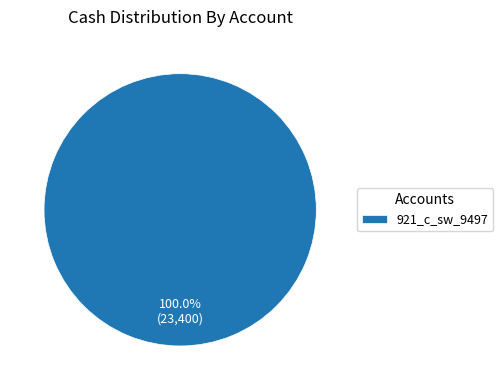

Which slice represents more than half of the pie?

921_c_sw_9497